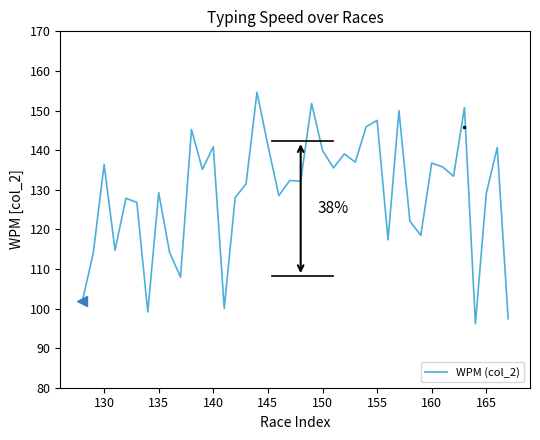

What is the minimum value shown in the chart?

96.1